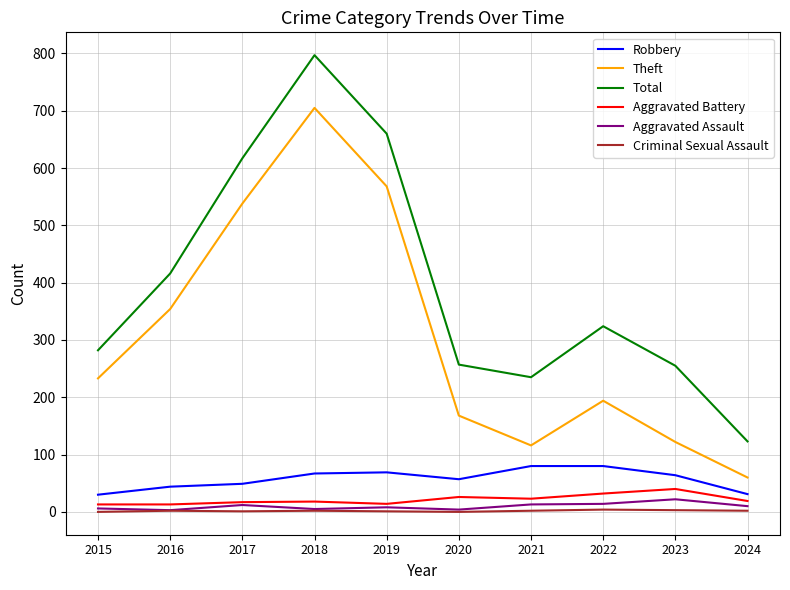

True or false: Total and Criminal Sexual Assault intersect in this chart.

False